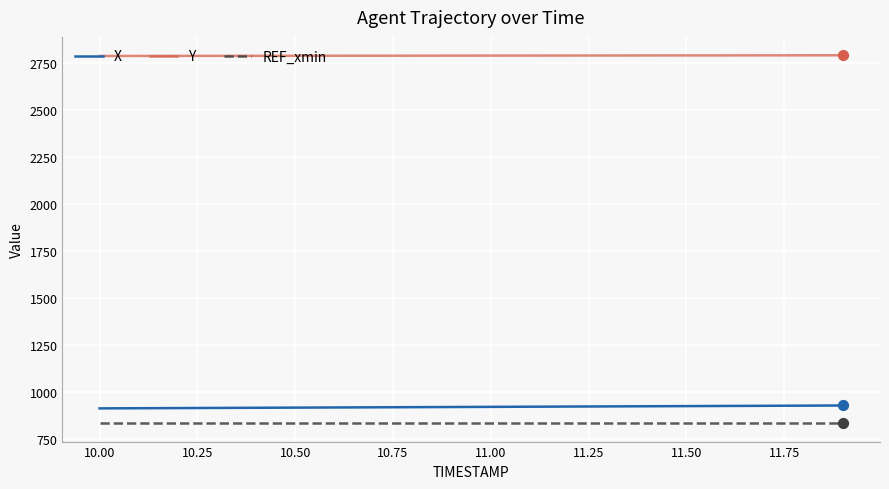

Which series has the largest total across all categories?

Y